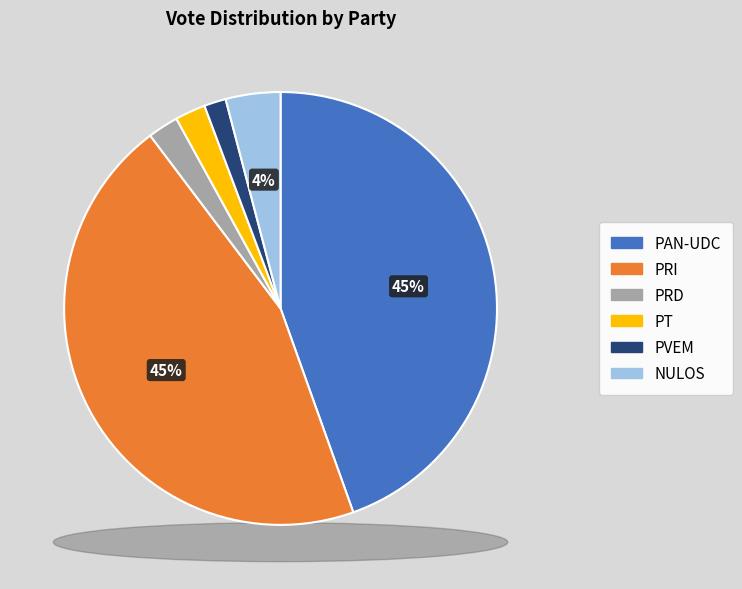

Is it true that PRD is 14% of the pie?

False